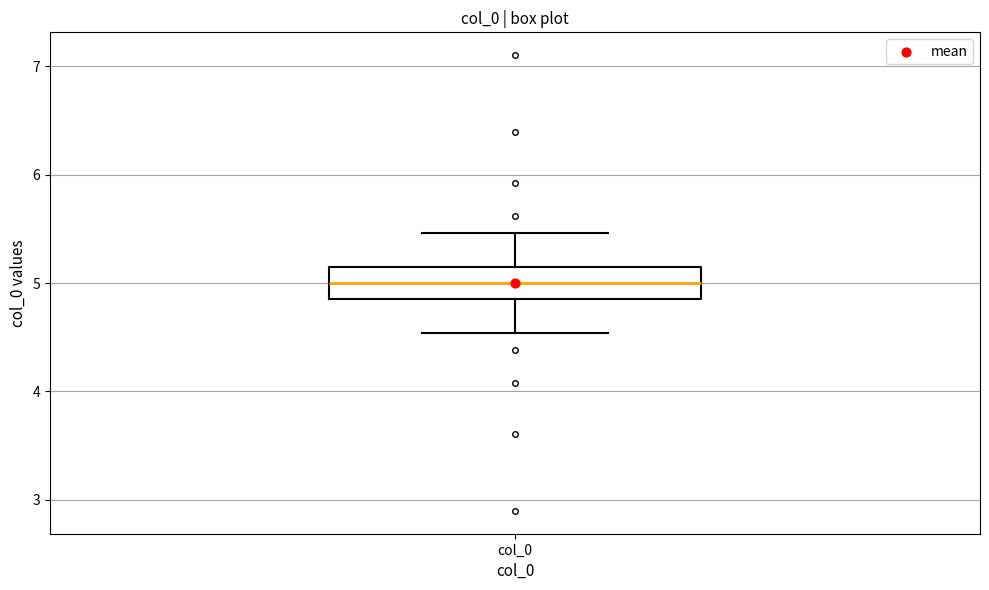

Where is the upper edge of the box for col_0 on the y-axis? The values are not printed on the chart, so give them approximately, as read against the axis.

5.1